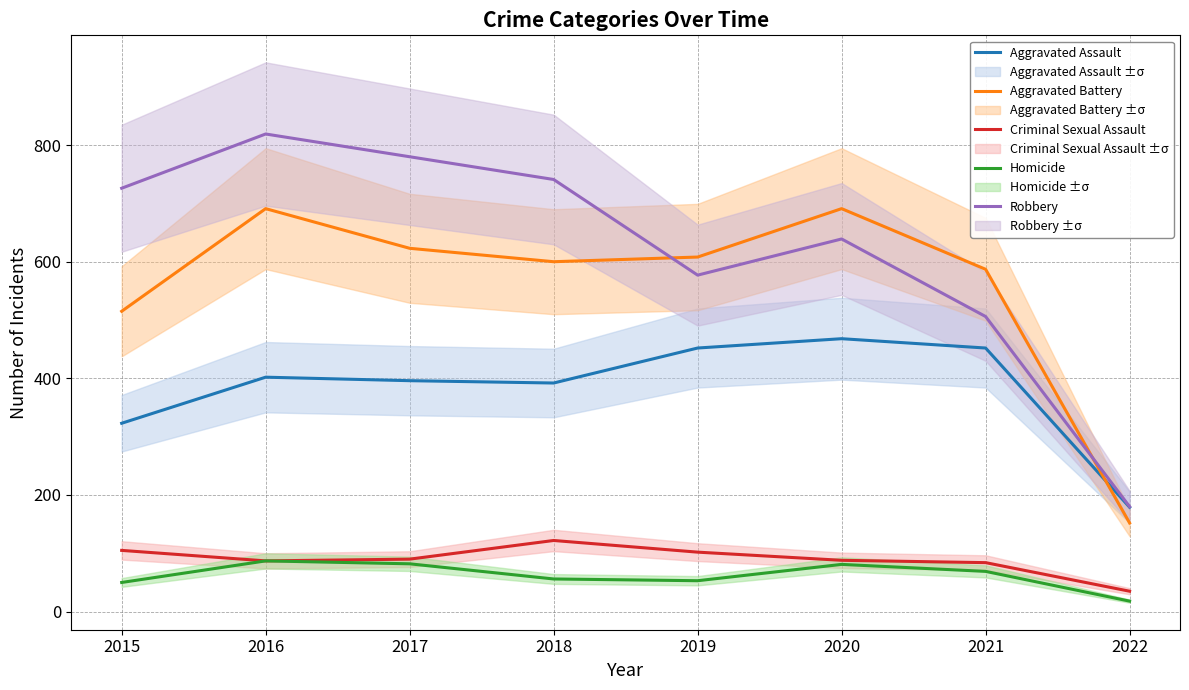

The value of Aggravated Battery at 2019 is 977. True or false?

False